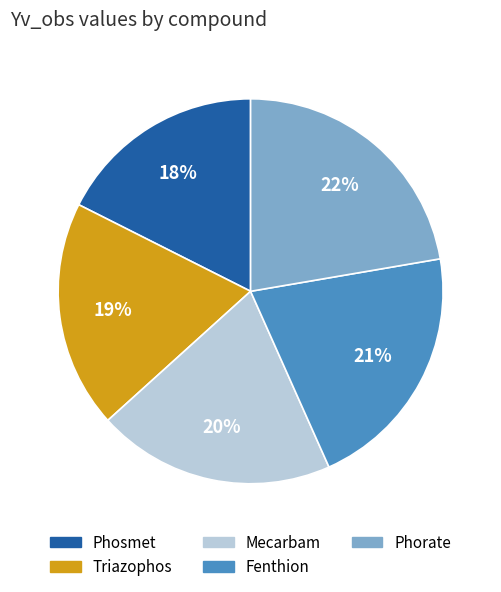

The Mecarbam slice represents 27% of the pie. True or false?

False